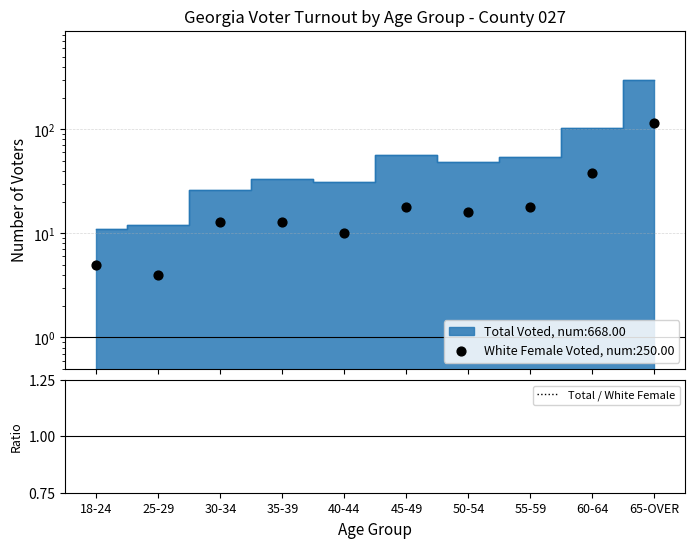

What is the change in value from 25-29 to 65-OVER?

-0.4